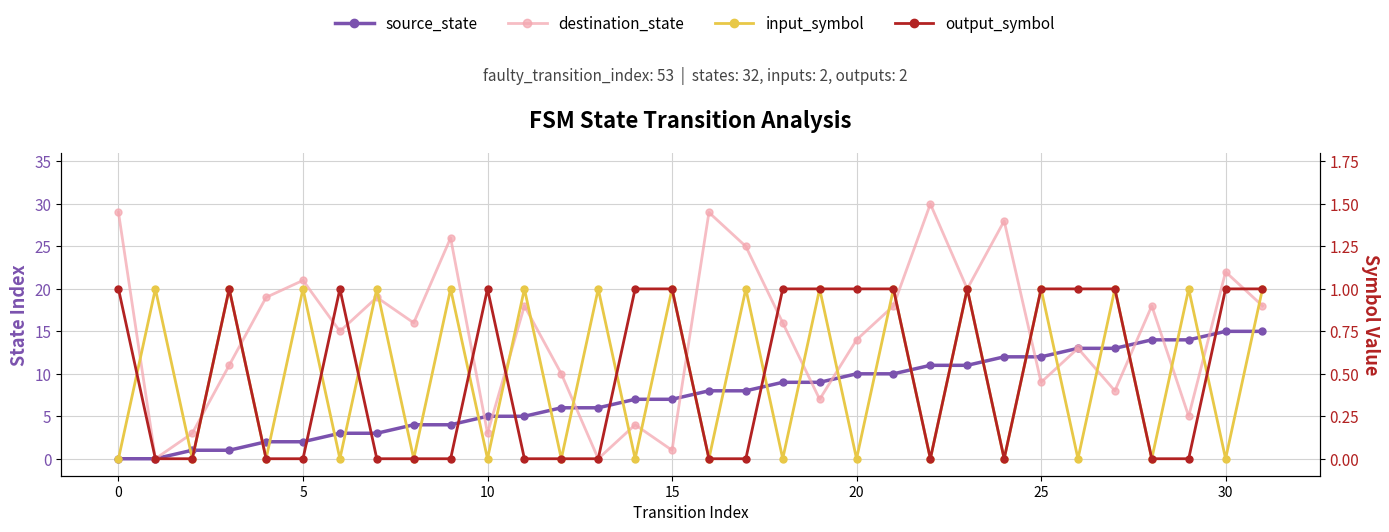

Is the value of output_symbol at 18 greater than the value of input_symbol at 14?

Yes